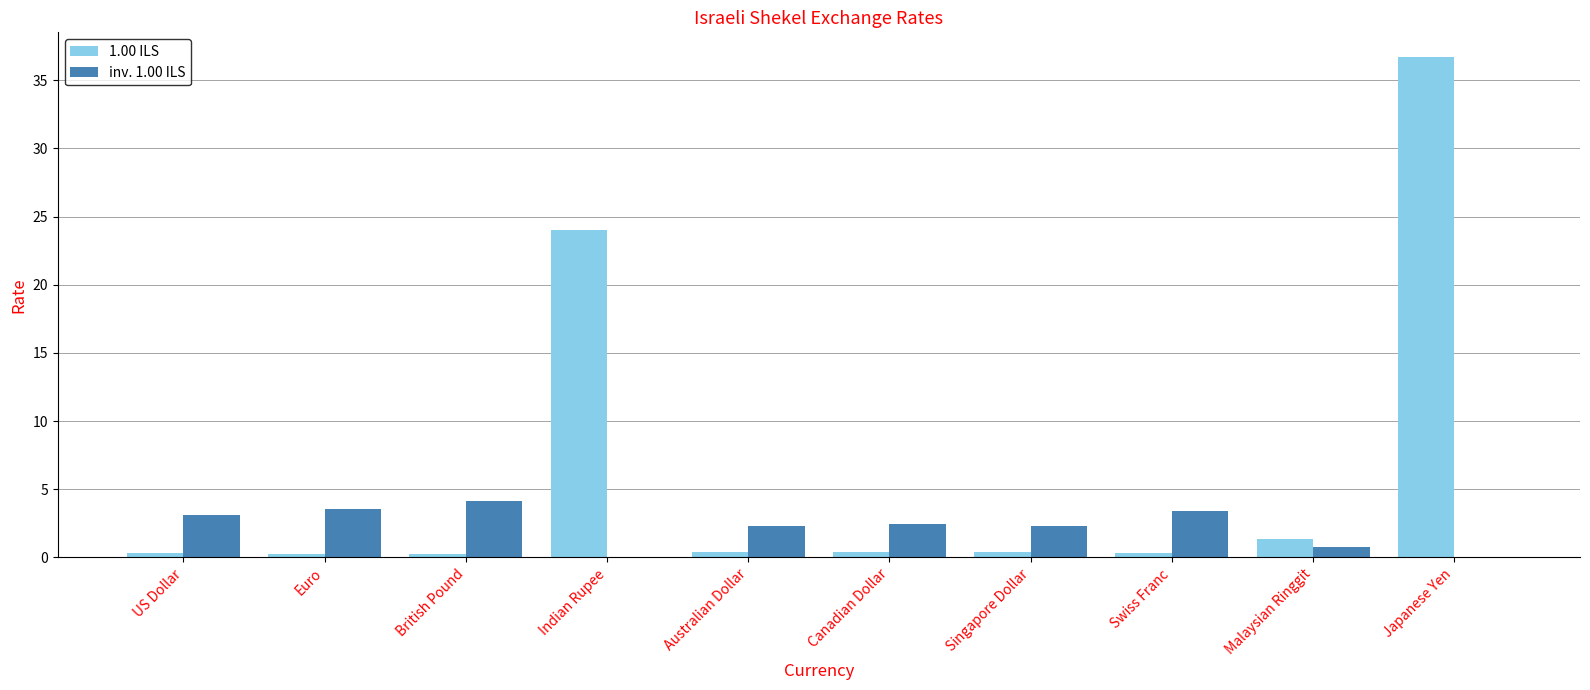

At which category is the sum across all series the highest?

Japanese Yen